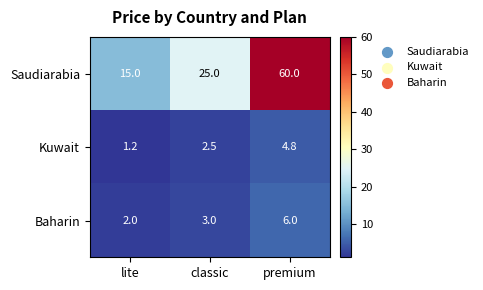

What is the total value across all series at lite?

18.2